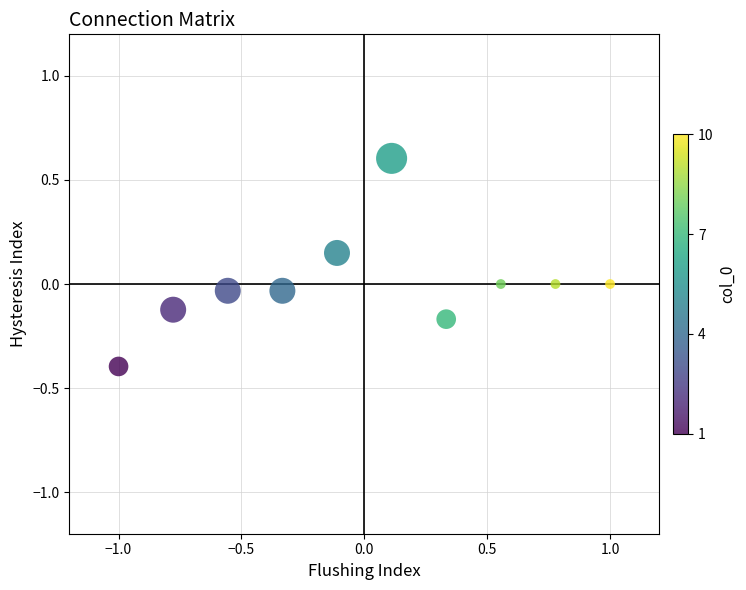

What is the range of Y values (max minus min)?

1.0